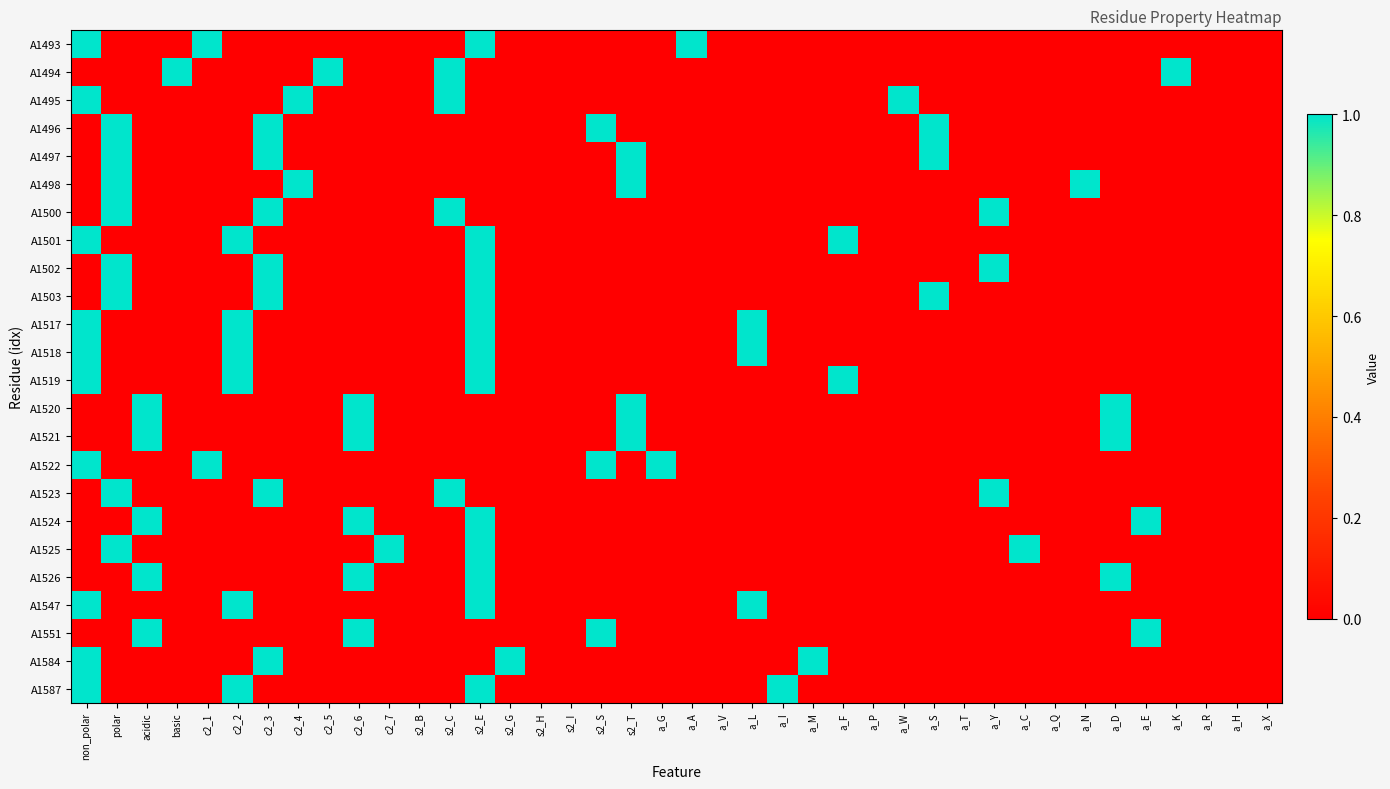

List the series in order of their peak value, highest first.

A1493, A1494, A1495, A1496, A1497, A1498, A1500, A1501, A1502, A1503, A1517, A1518, A1519, A1520, A1521, A1522, A1523, A1524, A1525, A1526, A1547, A1551, A1584, A1587